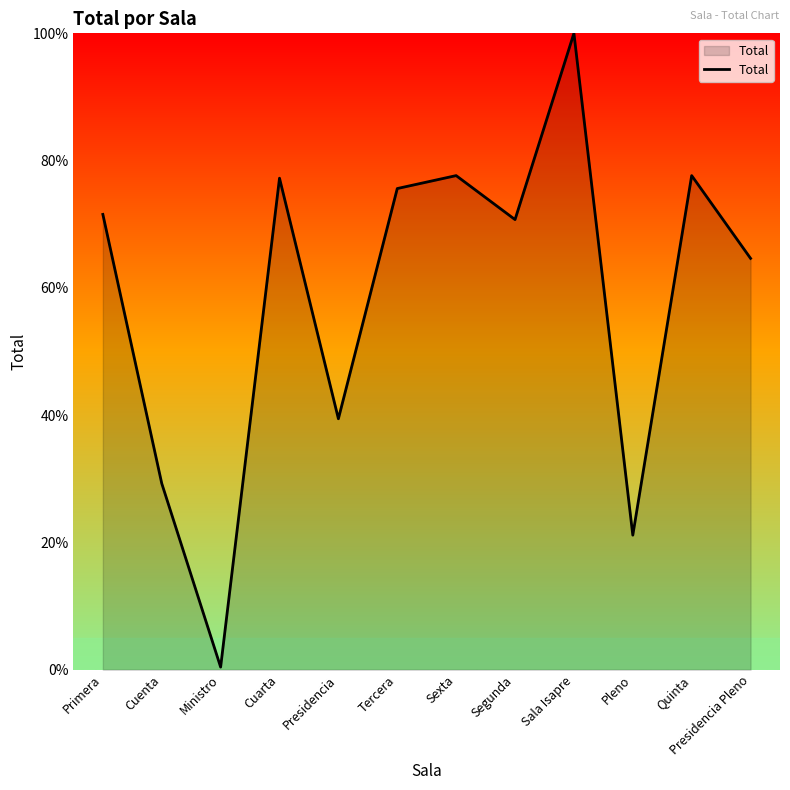

Read the value at Segunda.

70.7